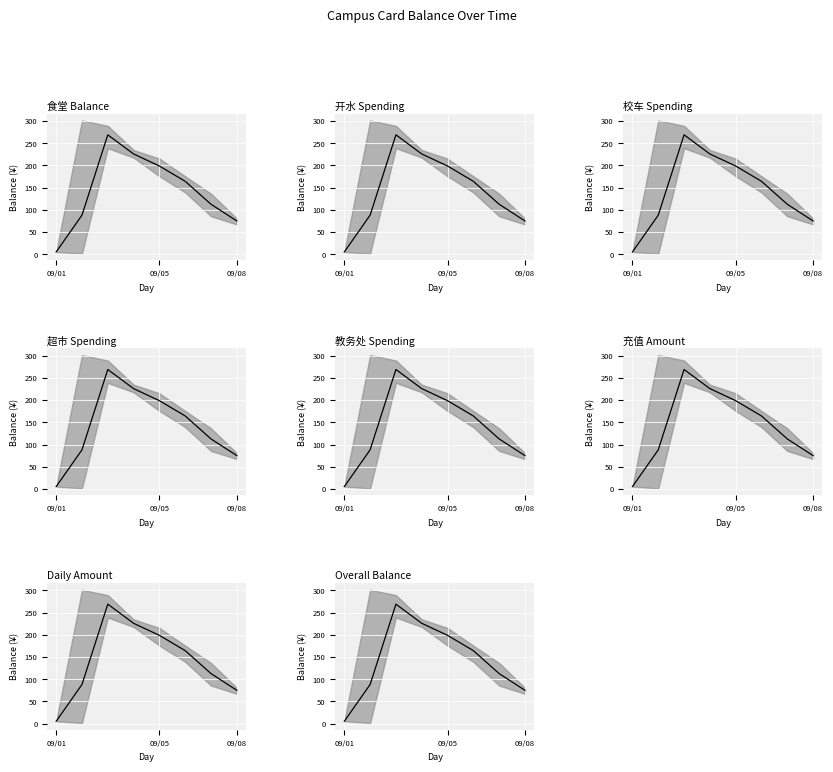

At which category does the chart reach its minimum across all series?

09/01